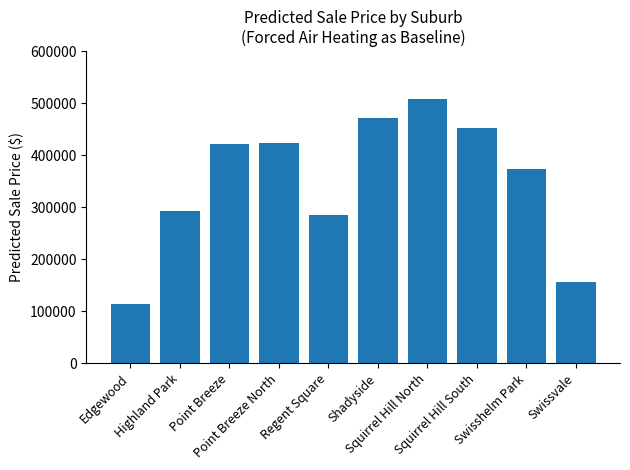

What is the value of the 1st bar from the left?

113074.5